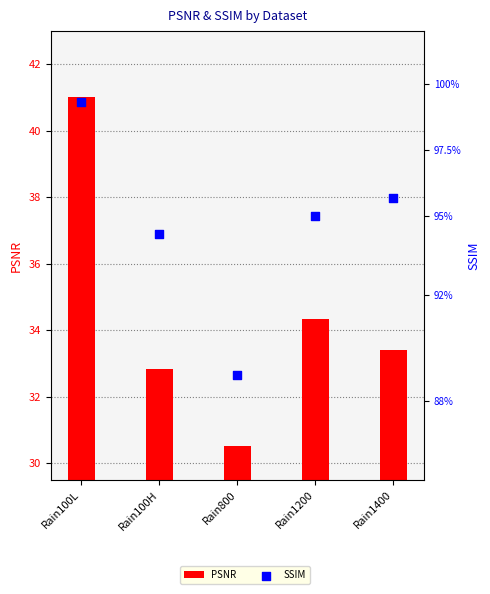

What are all the series names shown in the legend?

PSNR, SSIM